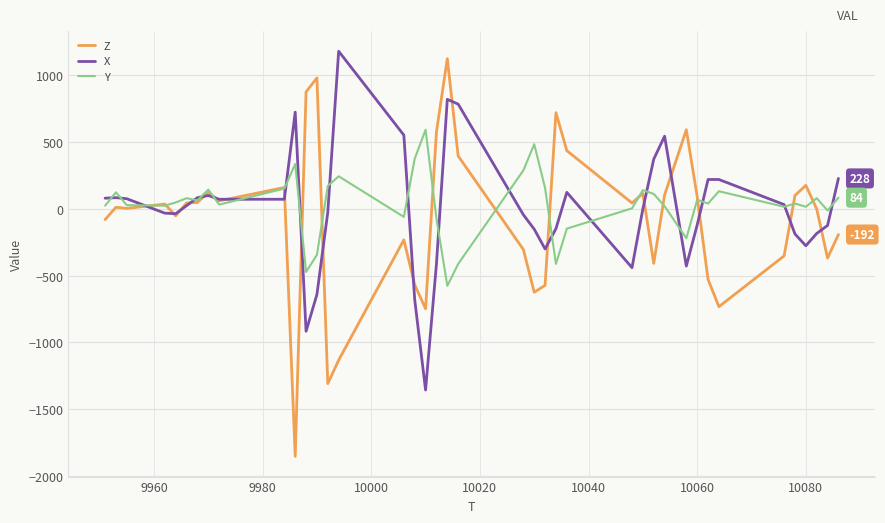

What is the minimum value shown in the chart?

-1852